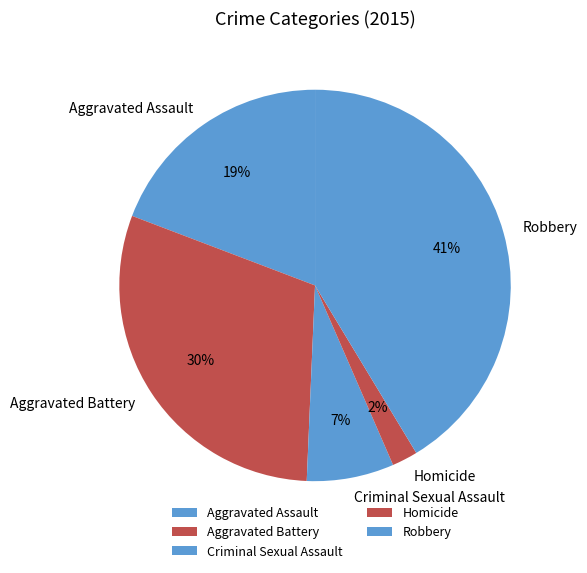

Is there any slice that represents more than half of the pie?

No